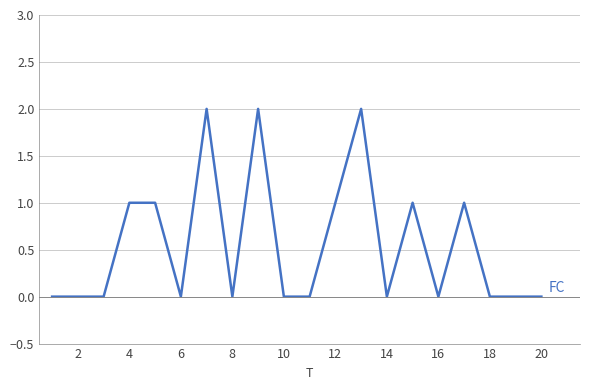

Reading left to right, list all the values displayed in this chart.

0	0	0	1	1	0	2	0	2	0	0	1	2	0	1	0	1	0	0	0